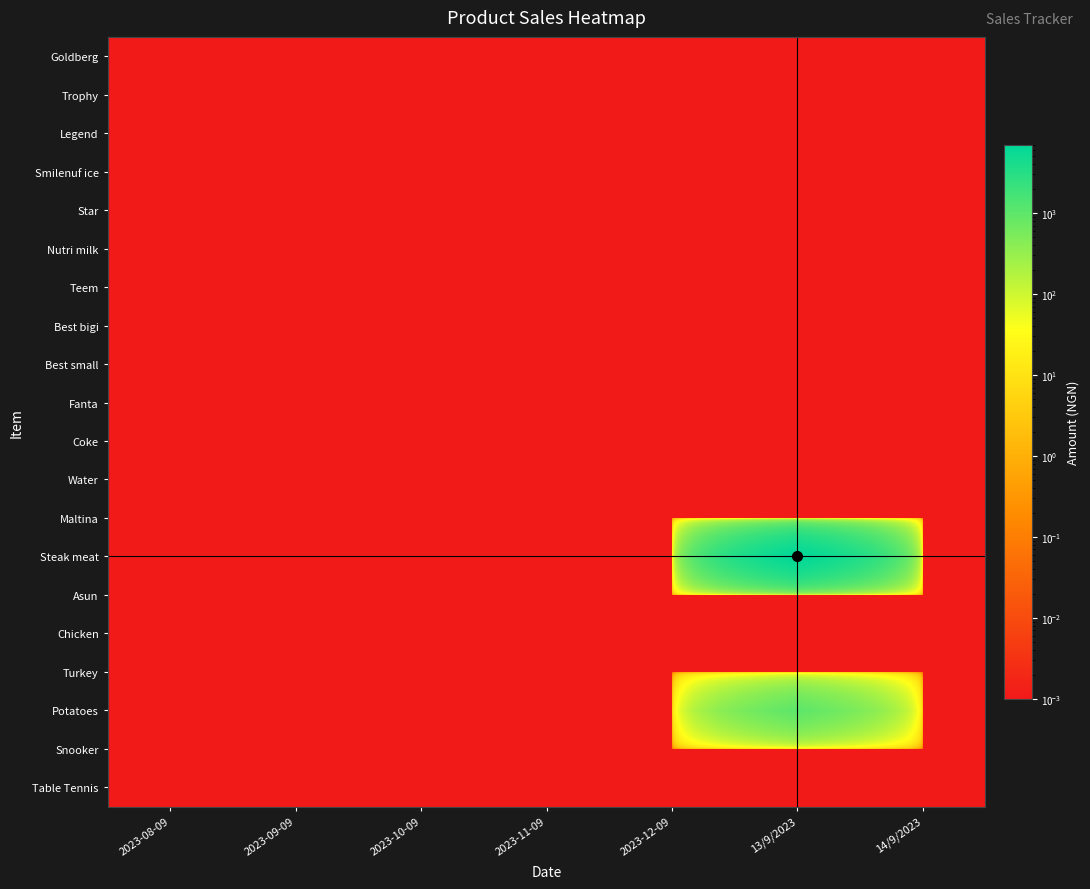

At which category is the sum across all series the highest?

13/9/2023